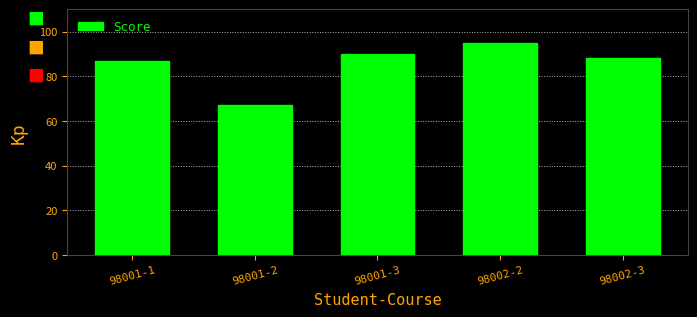

What position from the left is 98002-2?

4